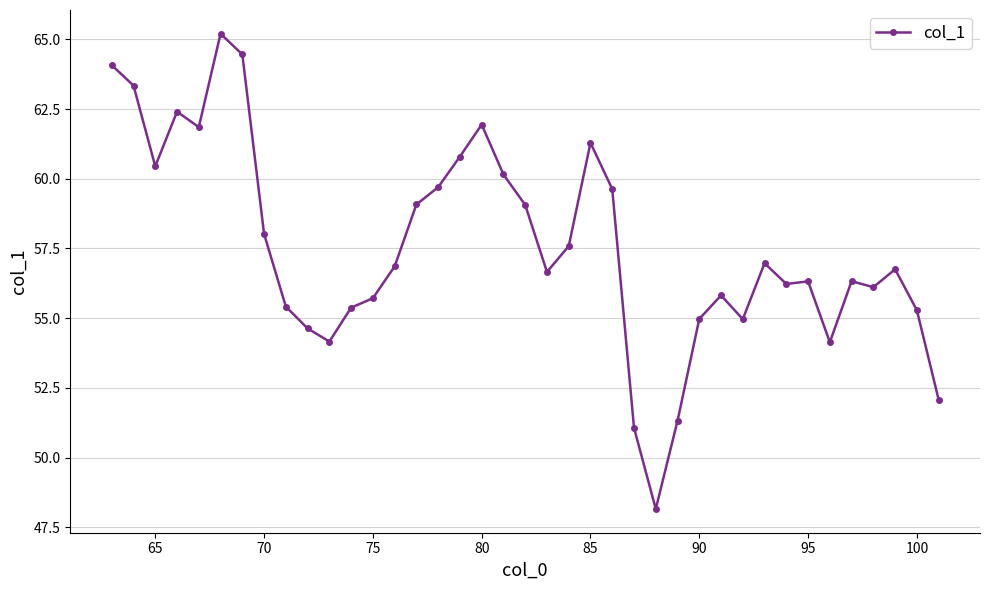

What is the minimum value shown in the chart?

48.2